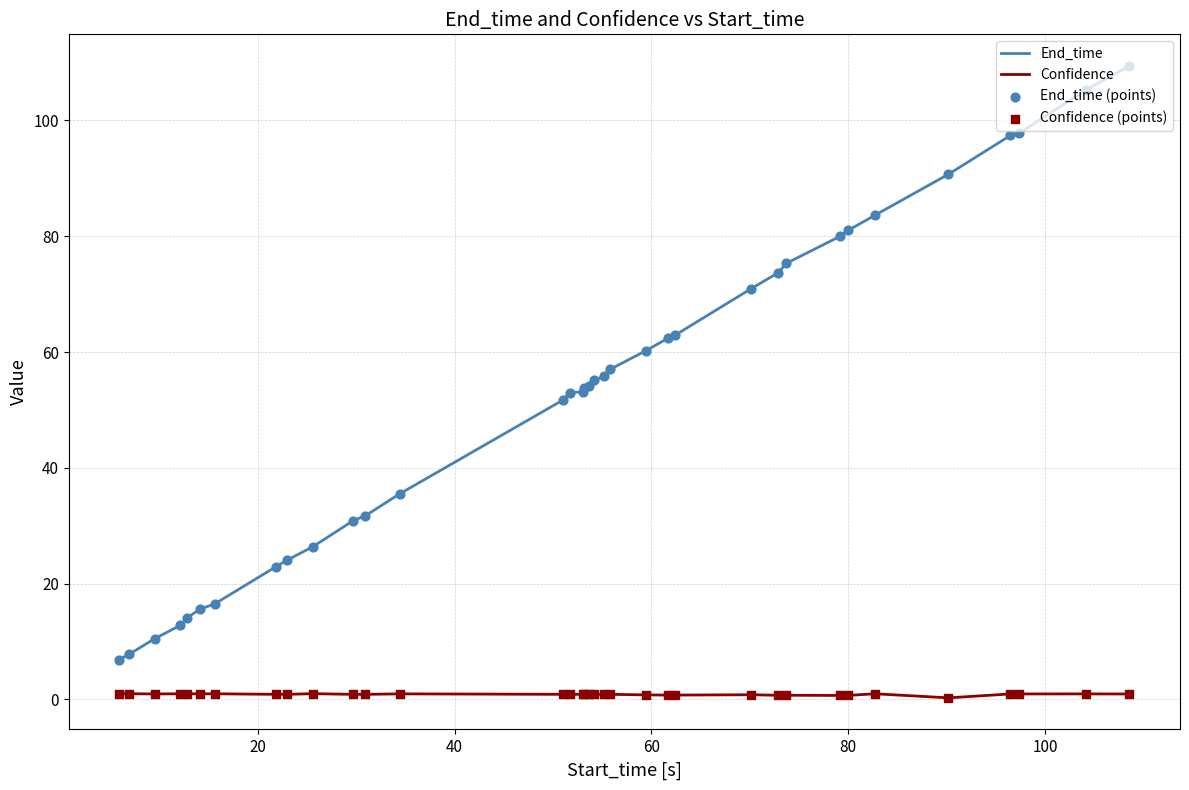

List the series in order of their overall mean, highest first.

End_time, Confidence